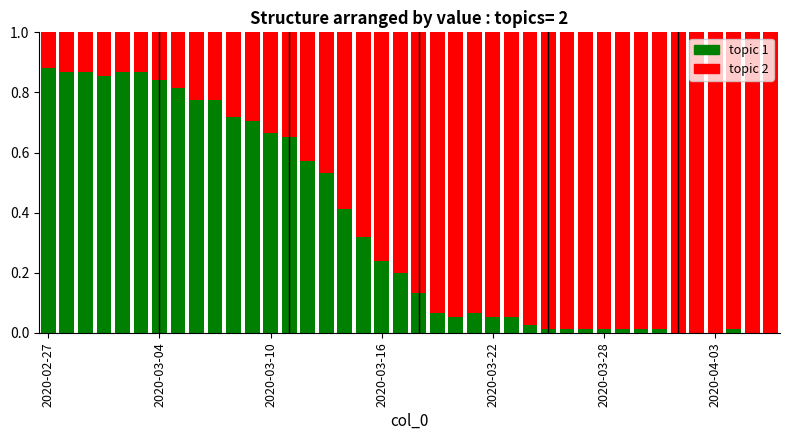

Are the bars grouped side by side (vs. stacked)?

No